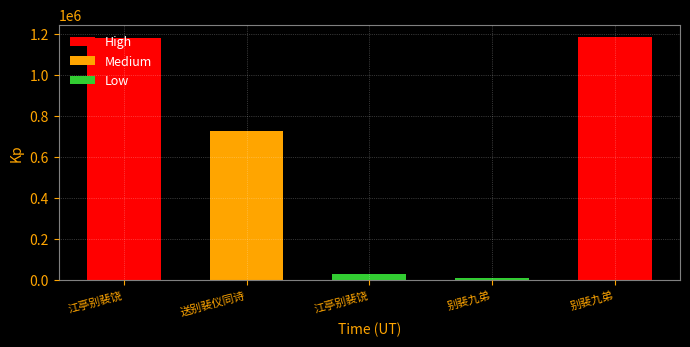

At which category is the sum across all series the highest?

江亭别裴饶